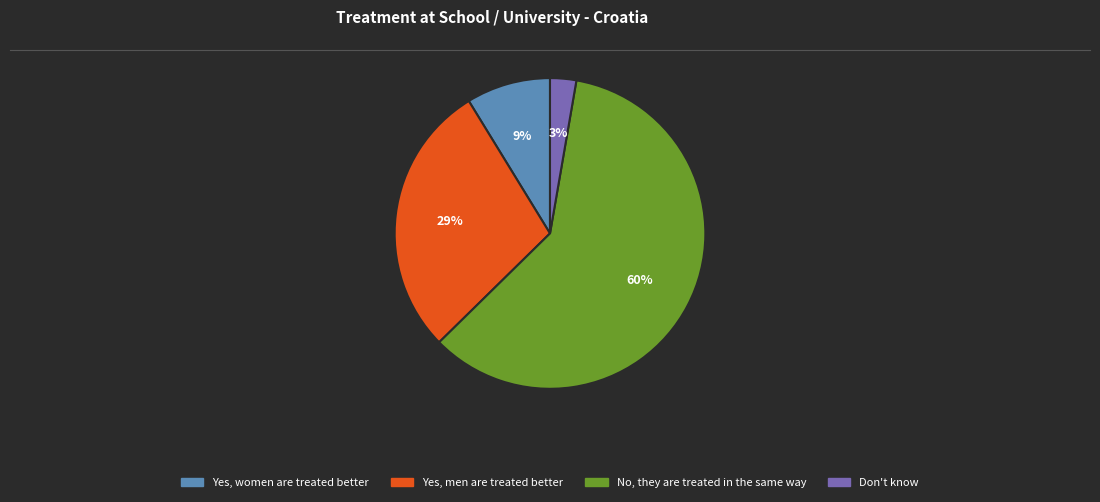

Do No, they are treated in the same way and Yes, women are treated better together represent more than half of the pie?

Yes